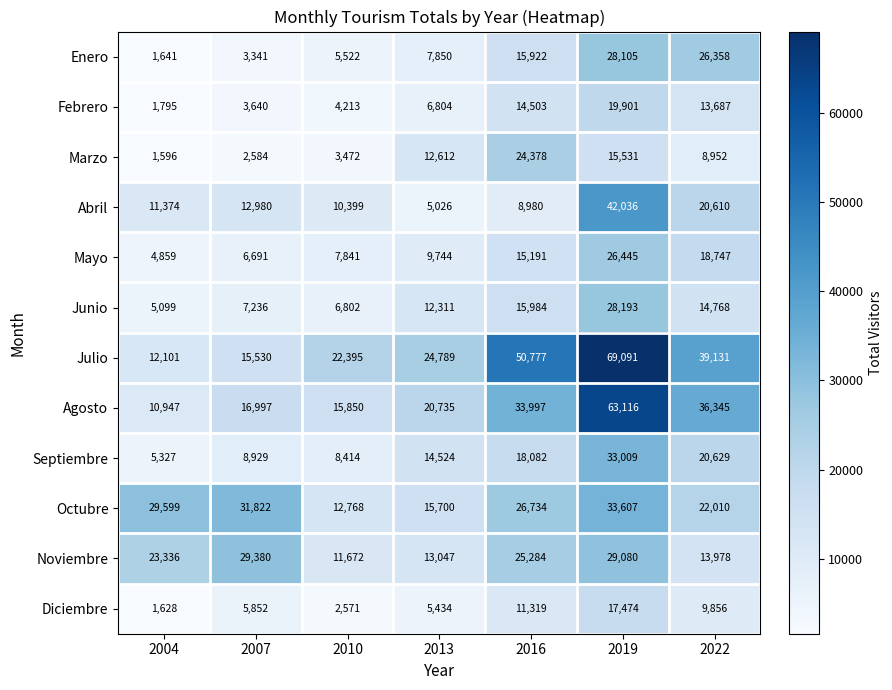

What is the average value of the Septiembre series?

15559